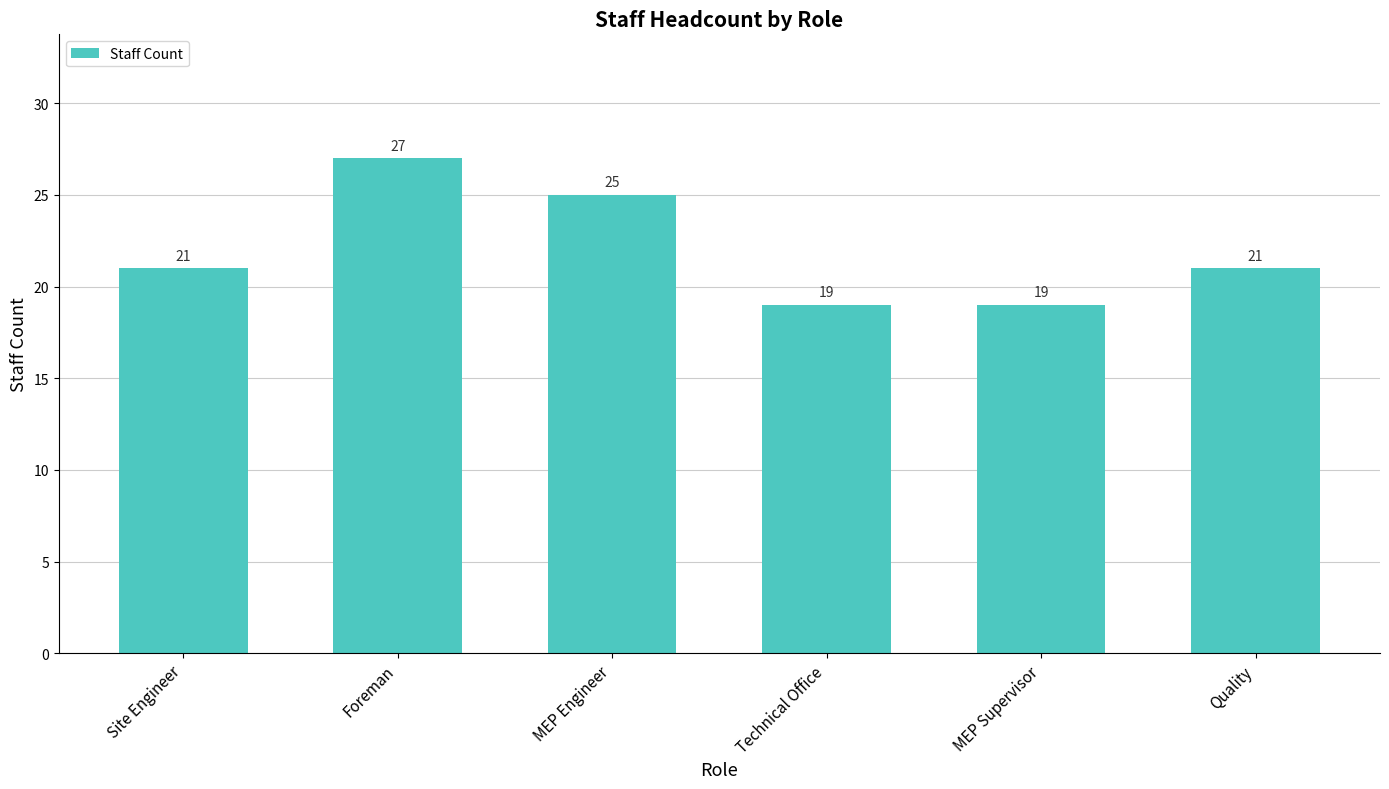

What is the change in value from Foreman to Quality?

-6